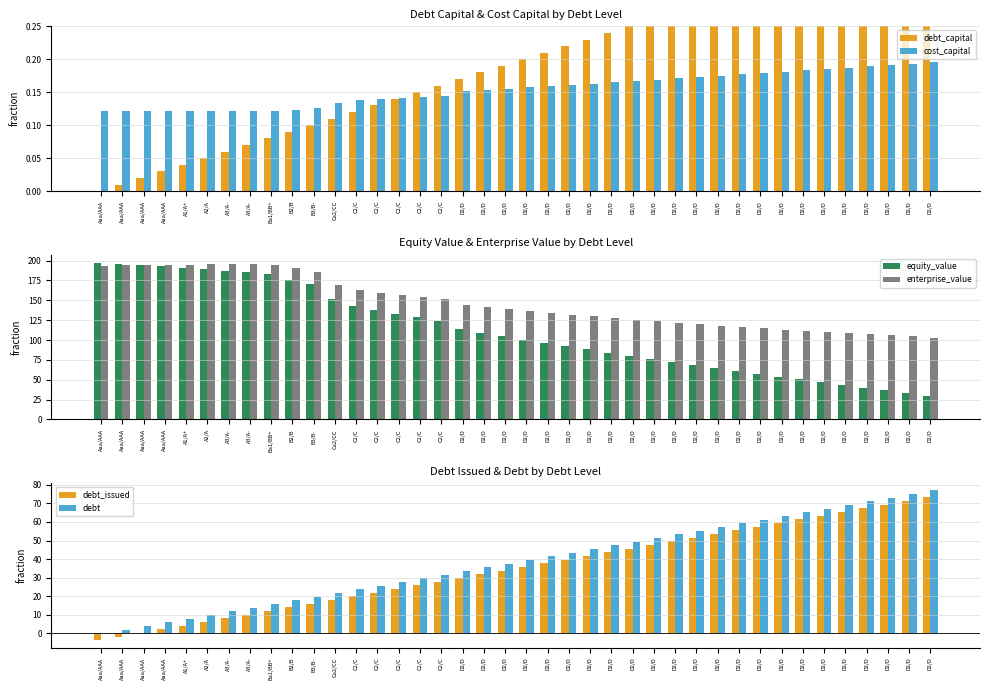

Reading left to right, transcribe all the data shown in this chart.

debt_capital: 0.0	0.0	0.0	0.0	0.0	0.1	0.1	0.1	0.1	0.1	0.1	0.1	0.1	0.1	0.1	0.1	0.2	0.2	0.2	0.2	0.2	0.2	0.2	0.2	0.2	0.2	0.3	0.3	0.3	0.3	0.3	0.3	0.3	0.3	0.3	0.3	0.4	0.4	0.4	0.4
cost_capital: 0.1	0.1	0.1	0.1	0.1	0.1	0.1	0.1	0.1	0.1	0.1	0.1	0.1	0.1	0.1	0.1	0.1	0.2	0.2	0.2	0.2	0.2	0.2	0.2	0.2	0.2	0.2	0.2	0.2	0.2	0.2	0.2	0.2	0.2	0.2	0.2	0.2	0.2	0.2	0.2
equity_value: 197.6	196.0	194.5	193.0	191.0	189.2	187.3	185.6	182.7	176.2	170.1	151.1	142.7	137.9	133.2	128.6	124.1	113.8	109.3	104.9	100.6	96.4	92.2	88.1	84.1	80.1	76.2	72.4	68.6	64.9	61.2	57.5	54.0	50.4	46.9	43.5	40.0	36.7	33.3	30.0
enterprise_value: 193.7	194.1	194.5	195.0	195.0	195.2	195.3	195.5	194.6	190.0	185.9	168.9	162.4	159.6	156.9	154.3	151.8	143.4	140.9	138.5	136.2	133.9	131.7	129.6	127.5	125.6	123.6	121.8	120.0	118.2	116.5	114.8	113.2	111.7	110.1	108.6	107.2	105.8	104.4	103.1
debt_issued: -3.8	-1.8	0.2	2.1	4.1	6.1	8.1	10.1	12.0	14.0	16.0	17.9	19.9	21.9	23.9	25.8	27.8	29.8	31.8	33.7	35.7	37.7	39.6	41.6	43.6	45.6	47.5	49.5	51.5	53.5	55.4	57.4	59.4	61.4	63.3	65.3	67.3	69.3	71.2	73.2
debt: 0.0	2.0	4.0	5.9	7.9	9.9	11.8	13.8	15.8	17.8	19.7	21.7	23.7	25.7	27.6	29.6	31.6	33.5	35.5	37.5	39.5	41.5	43.4	45.4	47.4	49.3	51.3	53.3	55.3	57.2	59.2	61.2	63.2	65.1	67.1	69.1	71.0	73.0	75.0	77.0